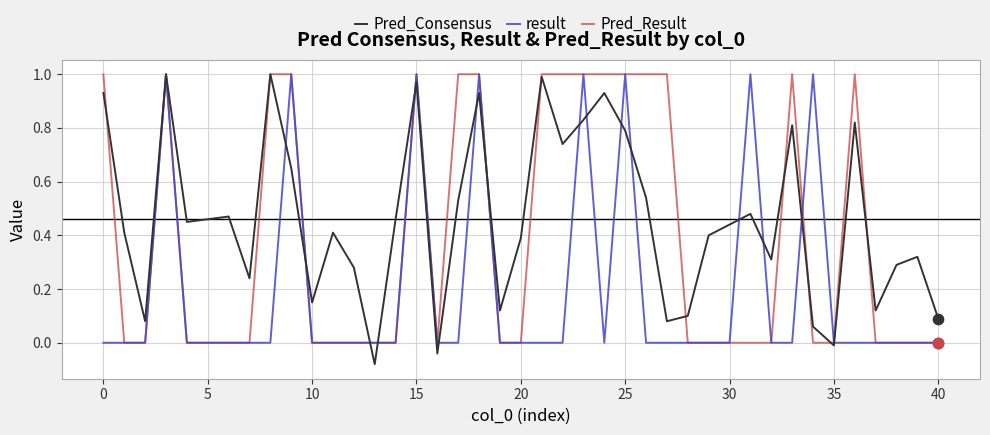

What are all the series names shown in the legend?

Pred_Consensus, result, Pred_Result